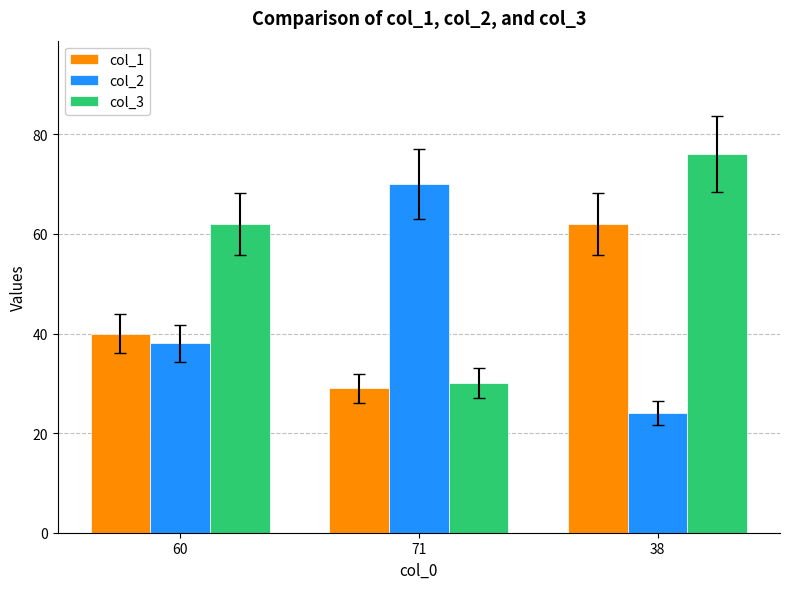

At which category is the sum across all series the highest?

38